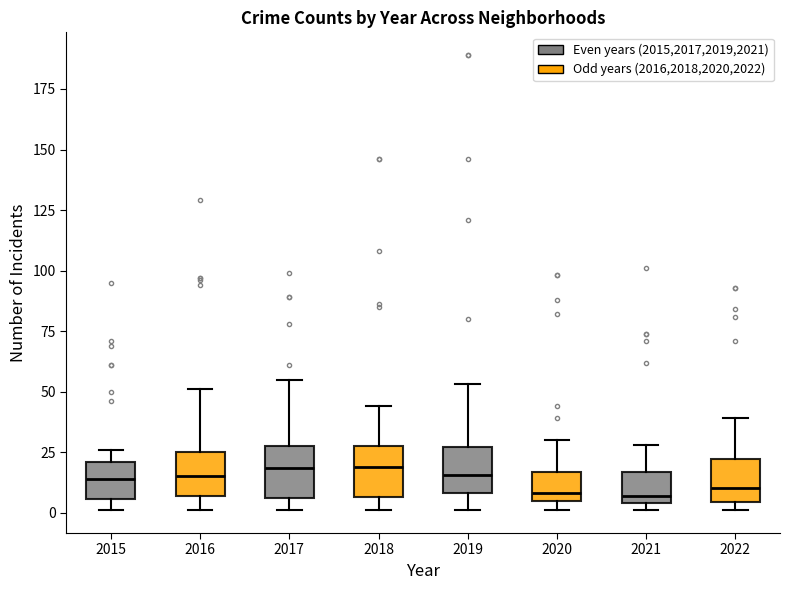

Reading left to right, read every box against the y-axis: the position of its median line, the range the box covers, and the ends of its whiskers. The values are not printed on the chart, so give them approximately, as read against the axis.

2015: median 15, box 5 to 20, whiskers 0 to 25
2016: median 15, box 5 to 25, whiskers 0 to 50
2017: median 20, box 5 to 30, whiskers 0 to 55
2018: median 20, box 5 to 30, whiskers 0 to 45
2019: median 15, box 10 to 25, whiskers 0 to 55
2020: median 10, box 5 to 15, whiskers 0 to 30
2021: median 5 (just above the box's lower edge), box 5 to 15, whiskers 0 to 30
2022: median 10, box 5 to 20, whiskers 0 to 40